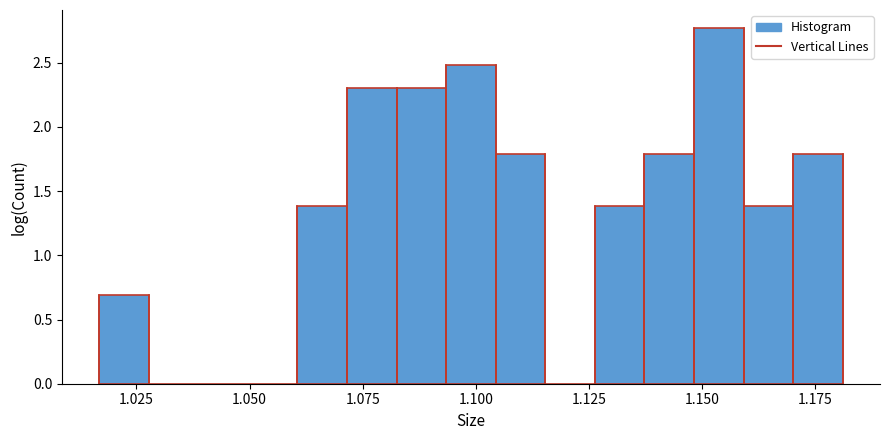

Read against the x-axis, roughly where is the centre of the tallest bar?

1.155